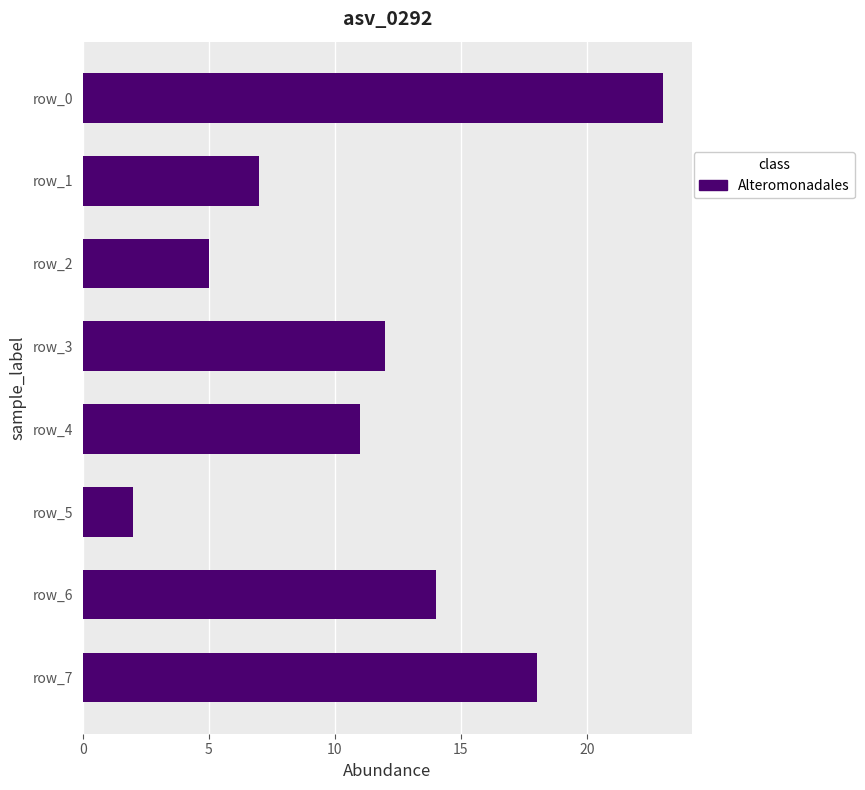

Reading top to bottom, what are all the values shown in this chart?

row_0=23	row_1=7	row_2=5	row_3=12	row_4=11	row_5=2	row_6=14	row_7=18